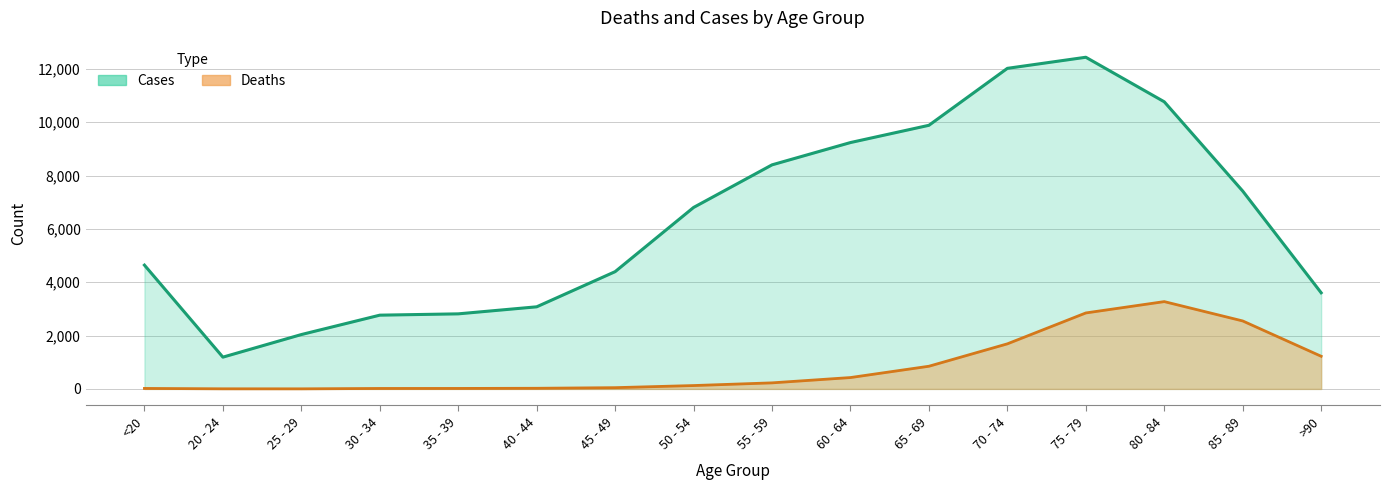

Which category has the highest value in the Cases series?

75 - 79